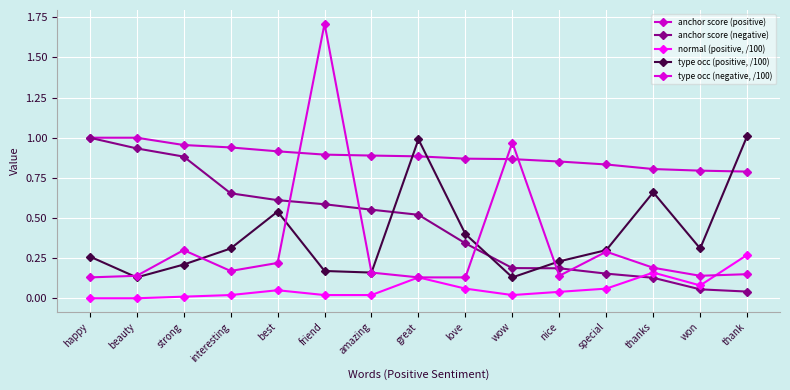

What is the highest value of the type occ (positive, /100) series?

1.0